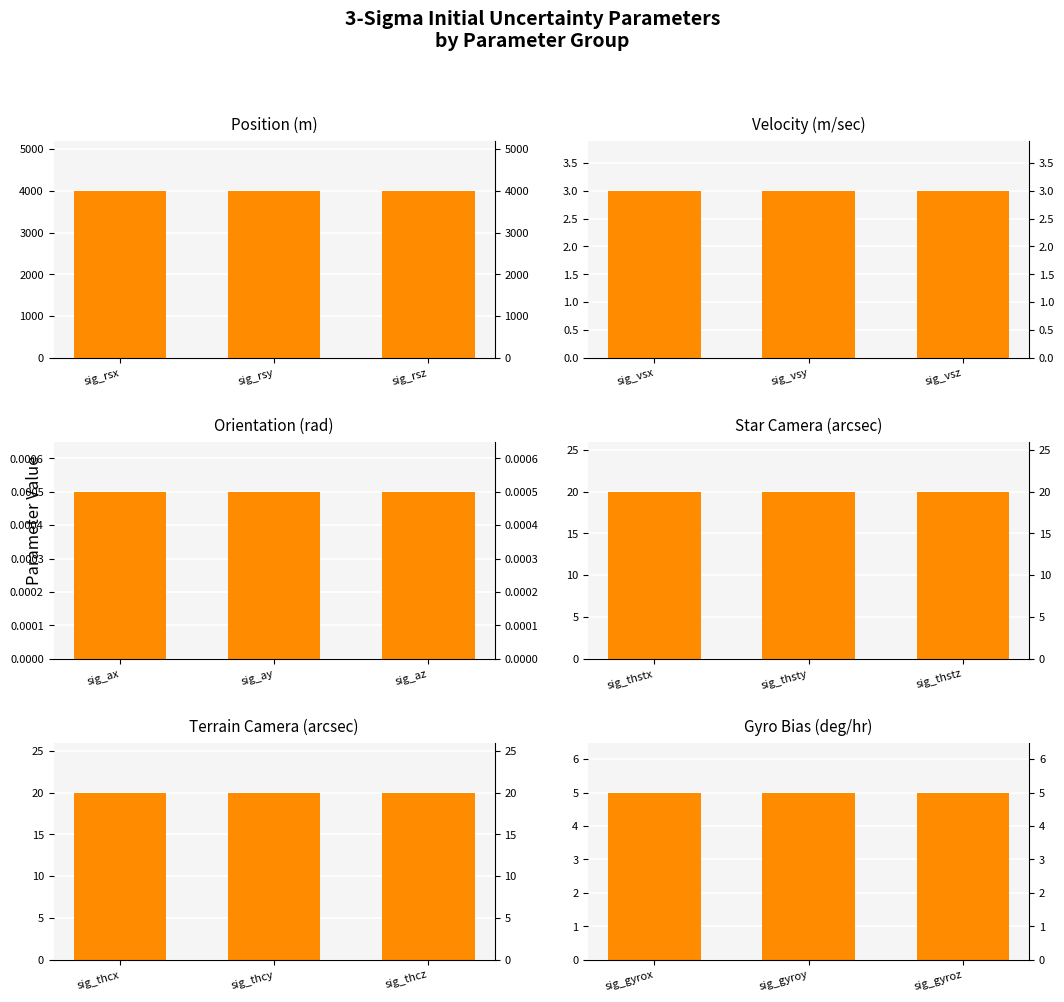

At how many categories does at least one series exceed 1398?

3